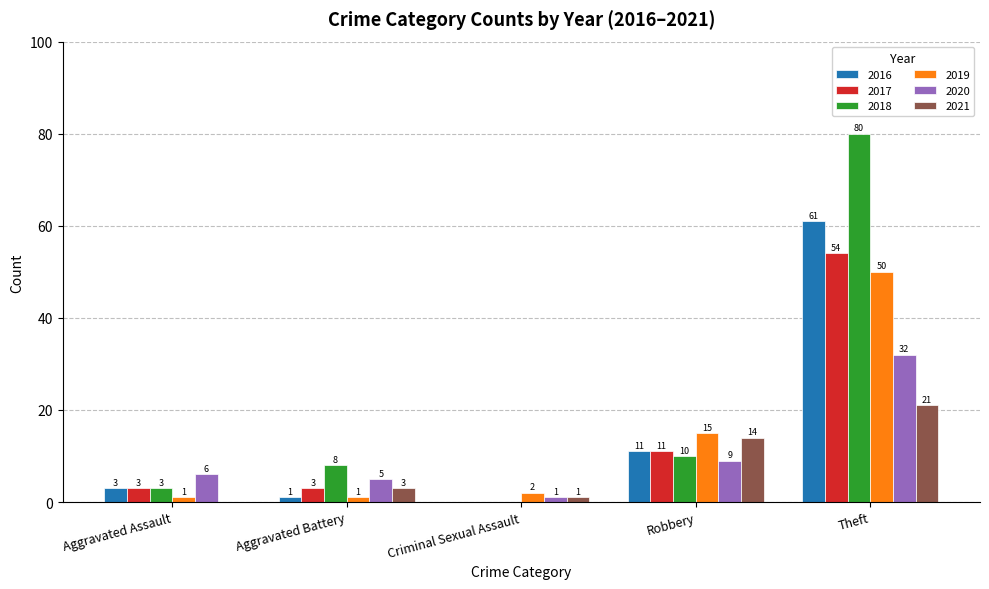

What is the sum of all 2016 values?

76